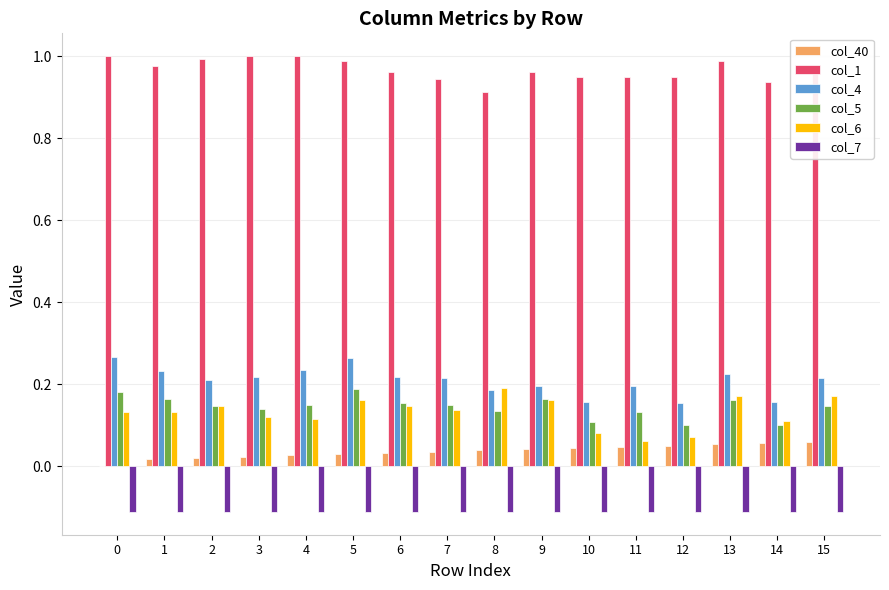

Which series has the largest total across all categories?

col_1